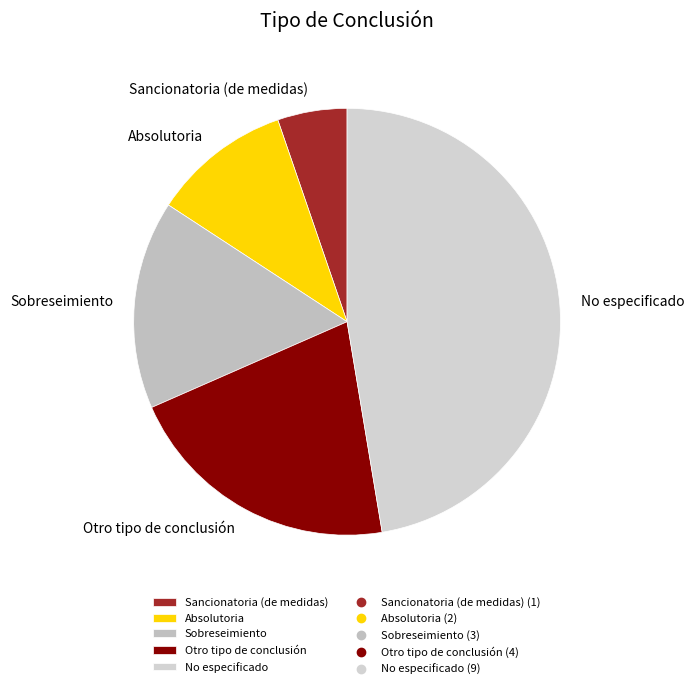

How many slices are in this pie chart?

5